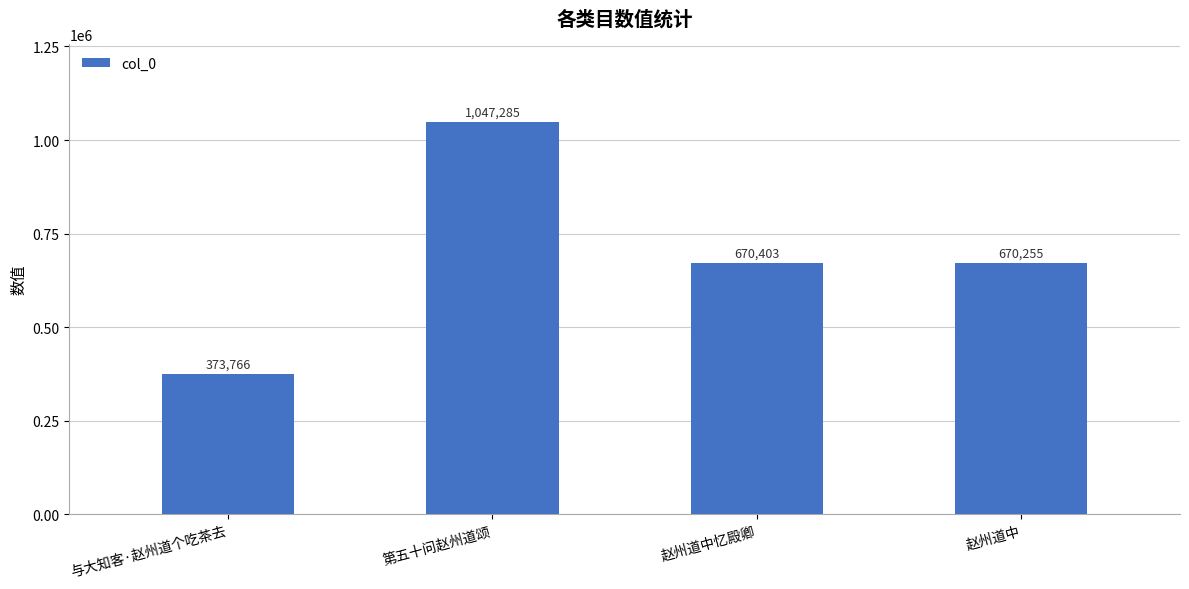

What is the sum of all values?

2761709